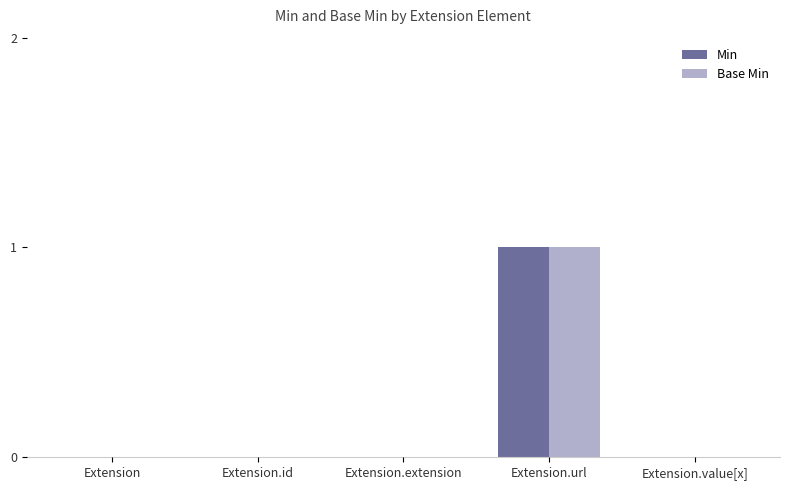

Reading left to right, transcribe all the data shown in this chart.

Min: 0	0	0	1	0
Base Min: 0	0	0	1	0